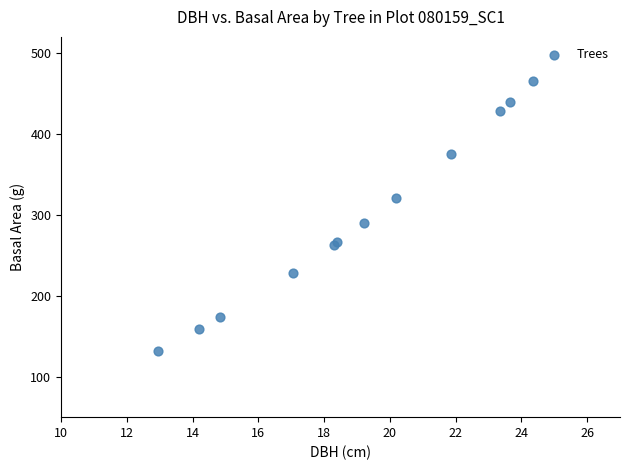

What Y value in the scatter plot is closest to 298?

289.5